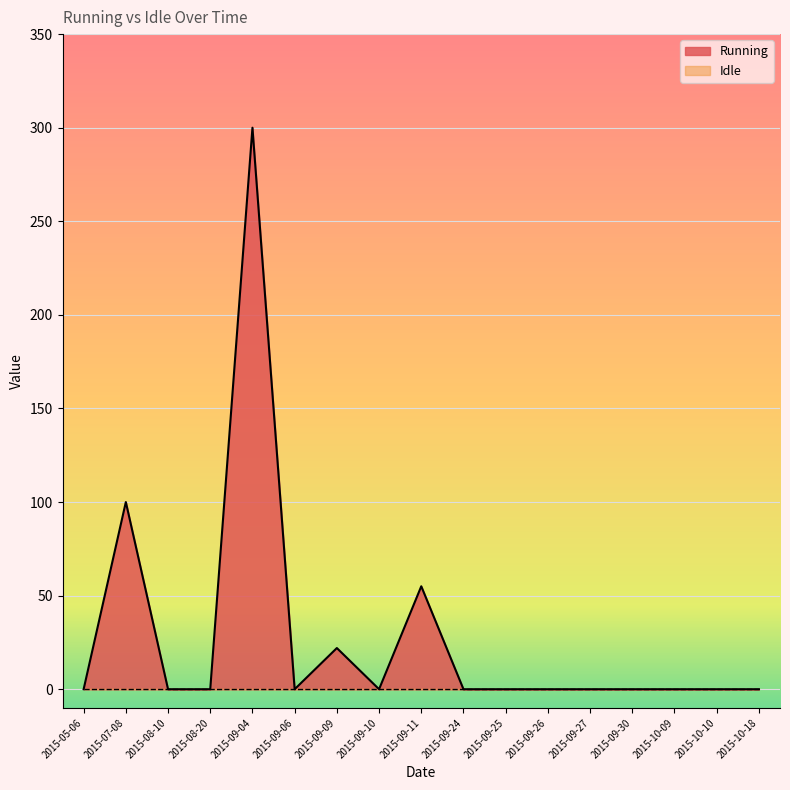

Where is the first local minimum?

2015-09-06